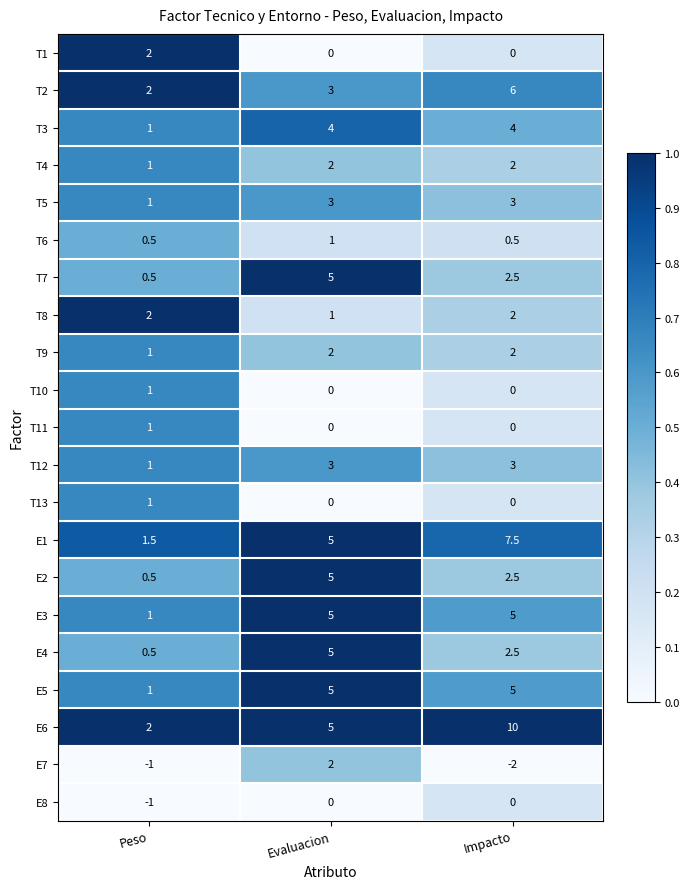

The T1 series shows 0.0 at Evaluacion. True or false?

True